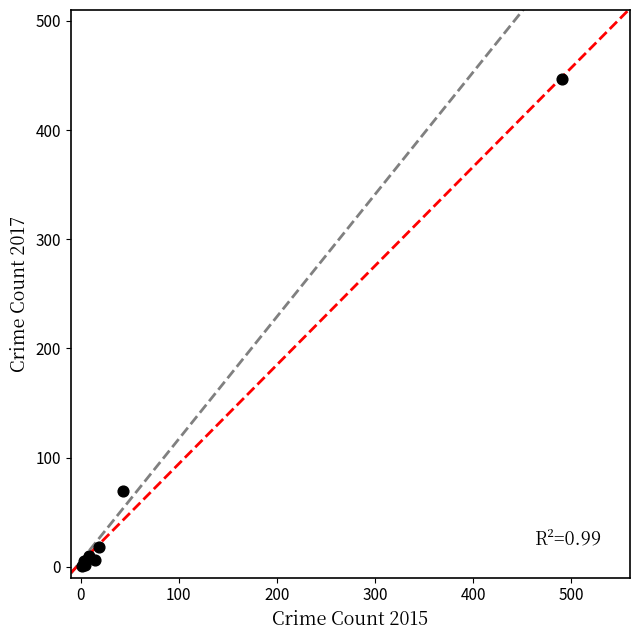

What Y value in the scatter plot is closest to 224?

69